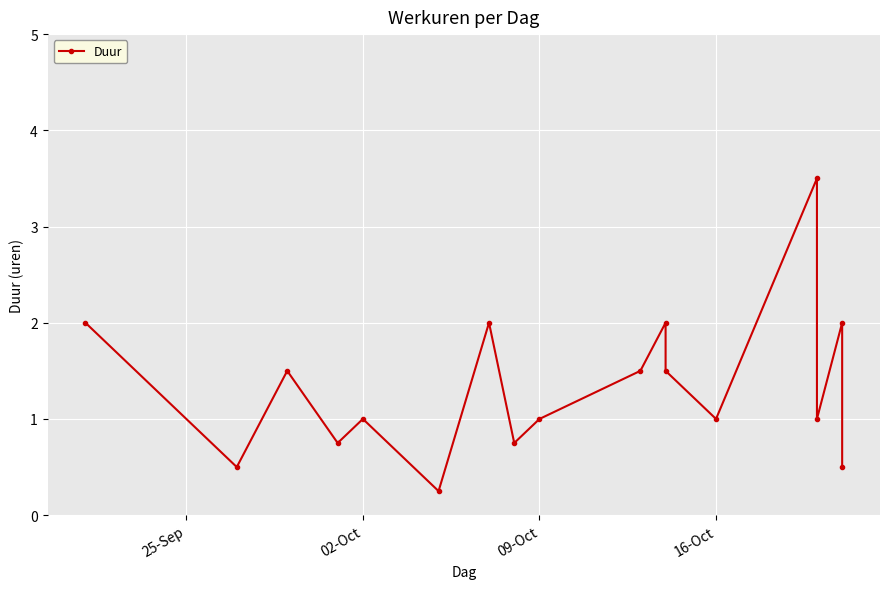

What is the value of the 12th point from the left?

1.5